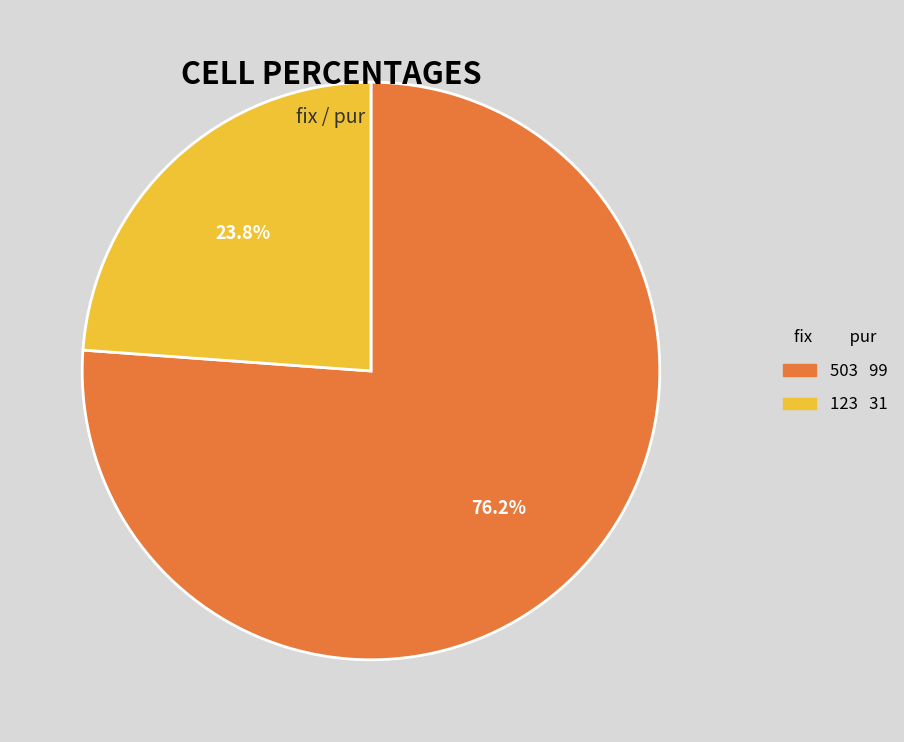

Does any single category account for the majority?

Yes